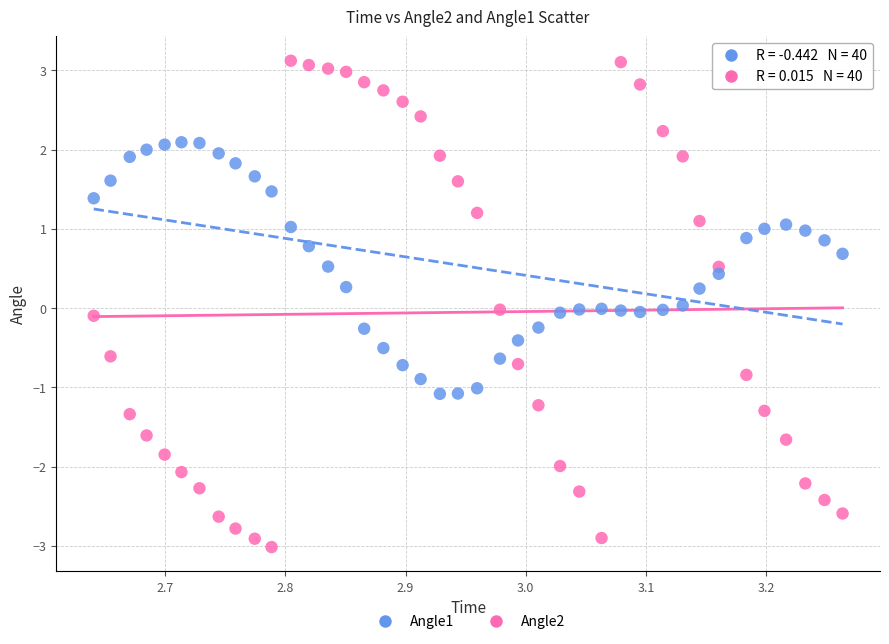

Which series contains the lowest Y value?

Angle2